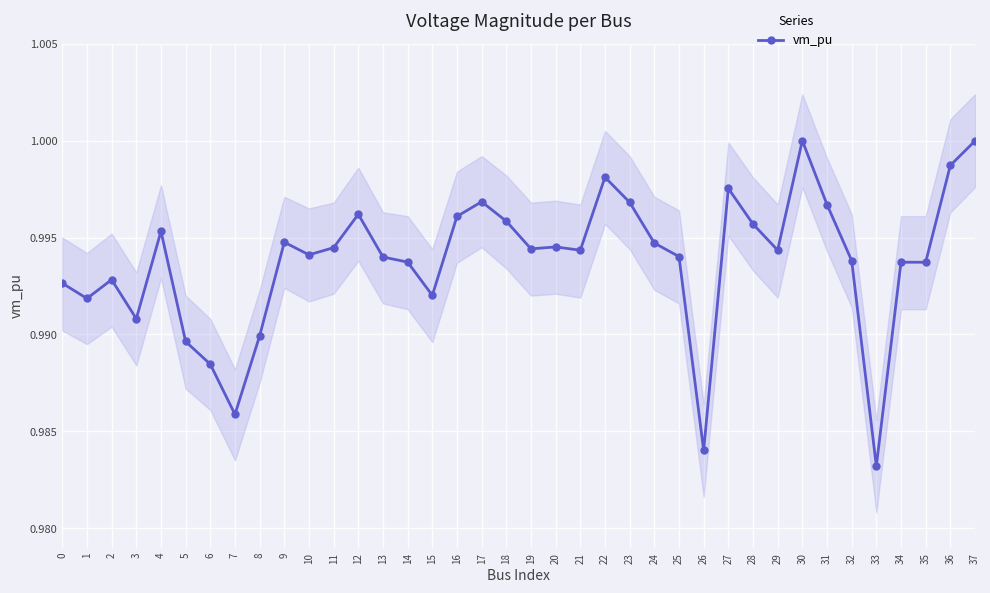

Read the value at 3.

1.0